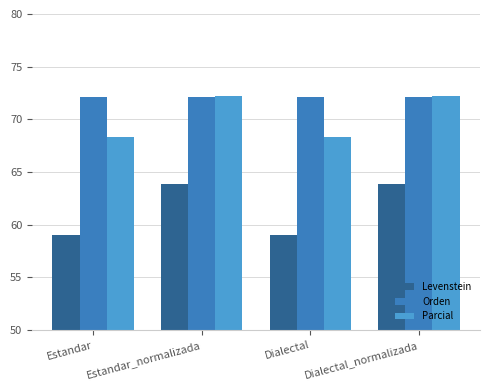

What is the total value across all series at Dialectal_normalizada?

208.3